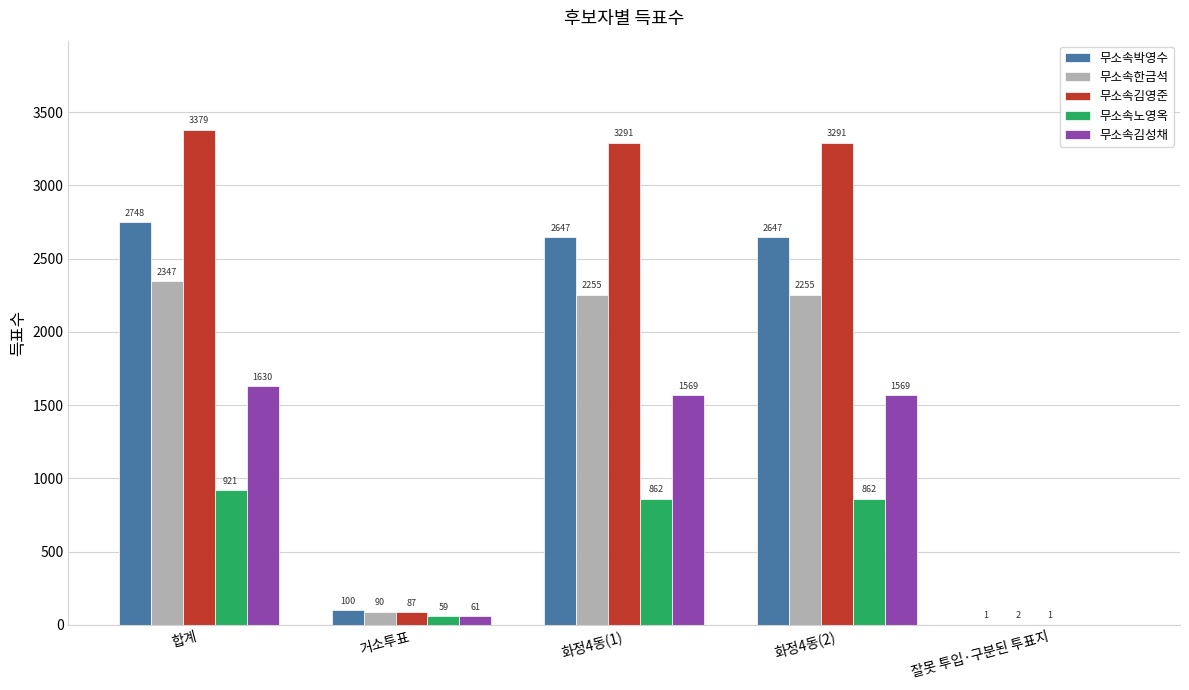

What are all the series names shown in the legend?

무소속박영수, 무소속한금석, 무소속김영준, 무소속노영옥, 무소속김성채